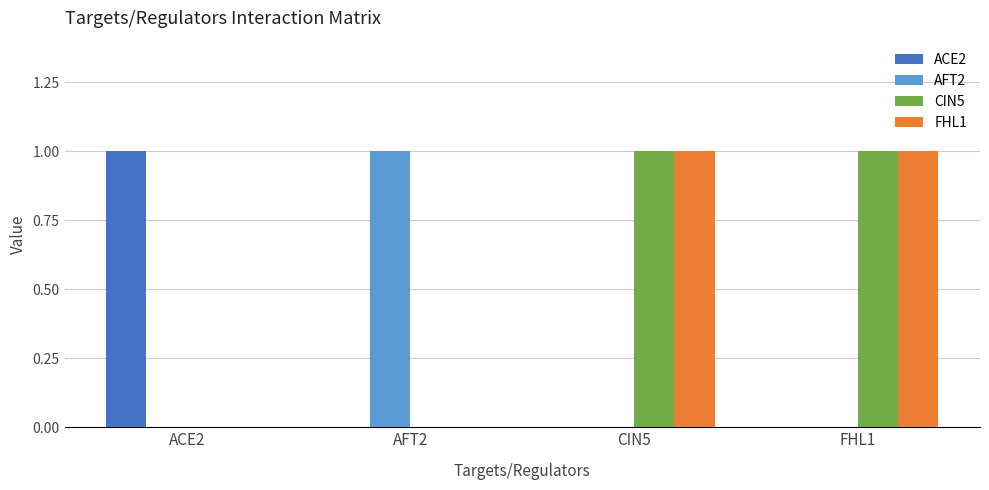

Is it true that ACE2 equals -1 at FHL1?

False